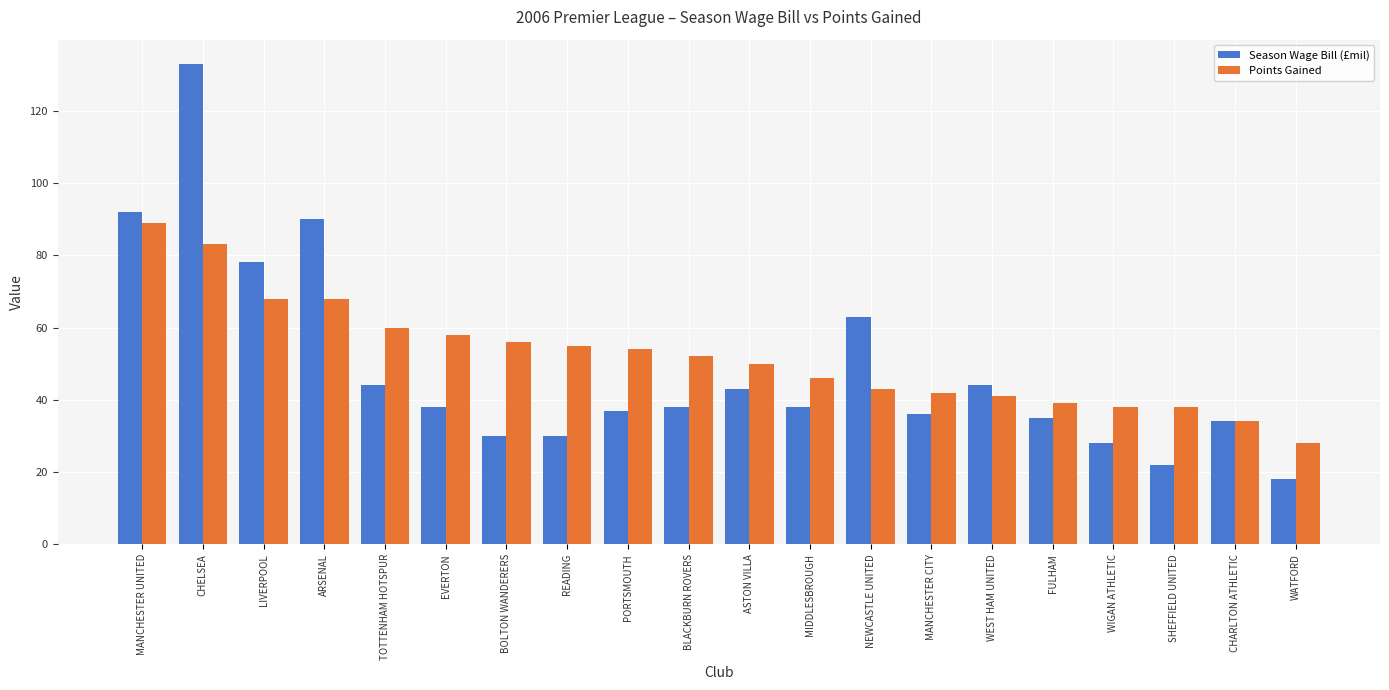

Is it true that Points Gained equals 34 at CHARLTON ATHLETIC?

True